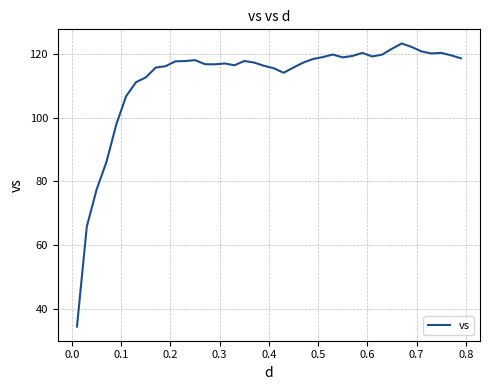

What is the difference between the maximum and minimum values?

88.9